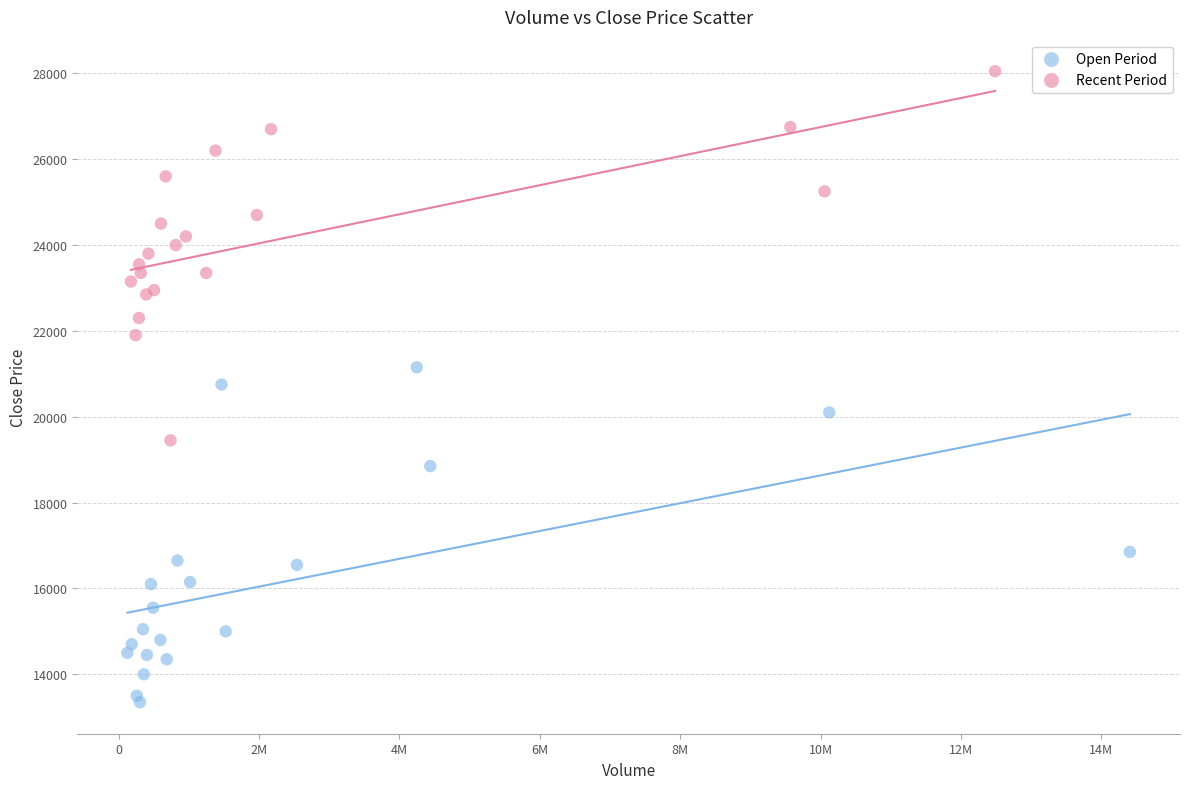

Which series has the widest spread of Y values?

Recent Period